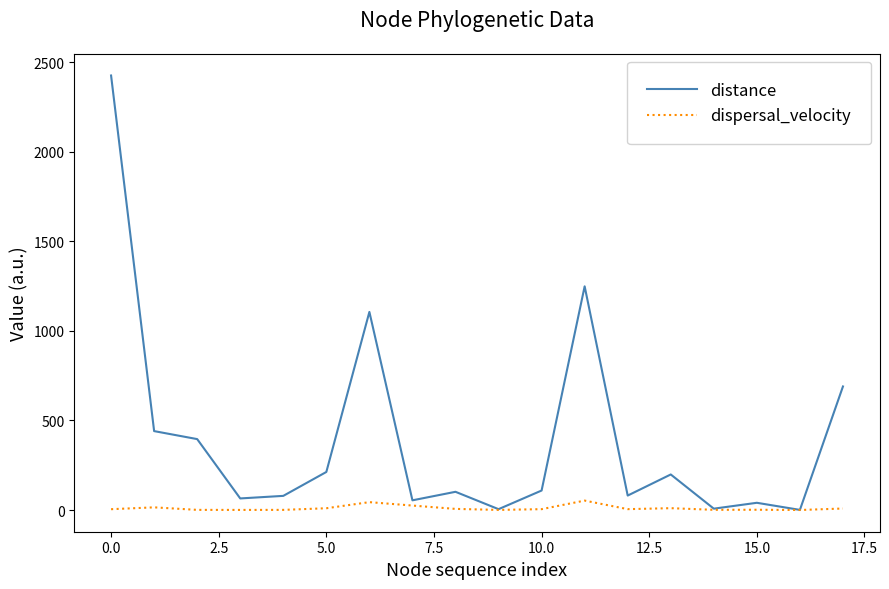

Which series has the largest total across all categories?

distance